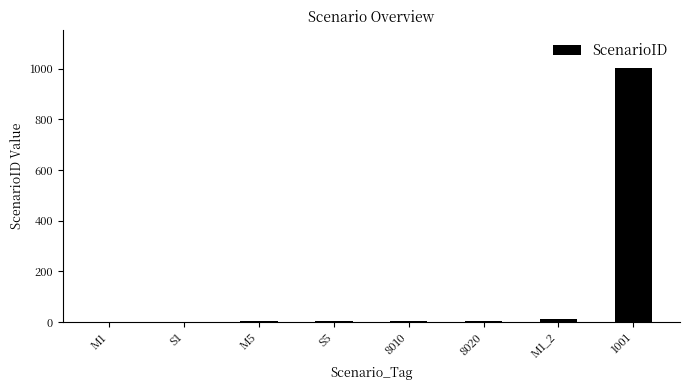

What is the sum of all values?

1033